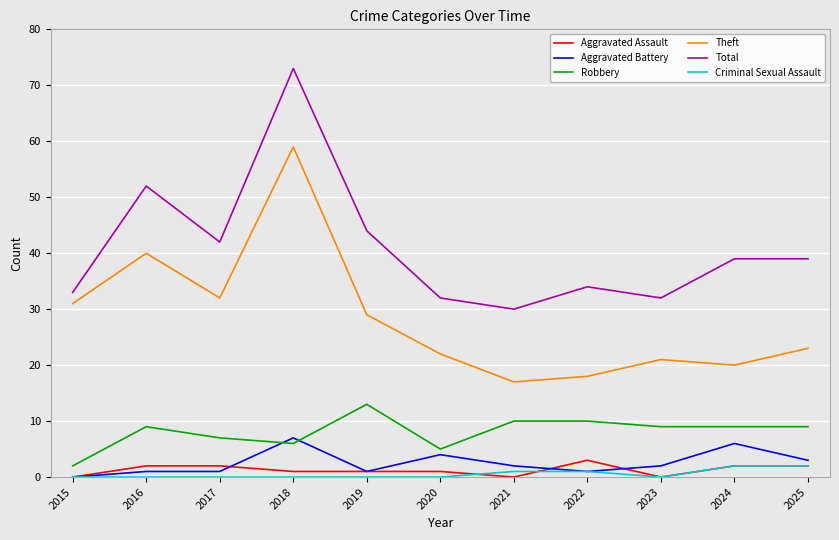

Does the chart have visible grid lines?

Yes